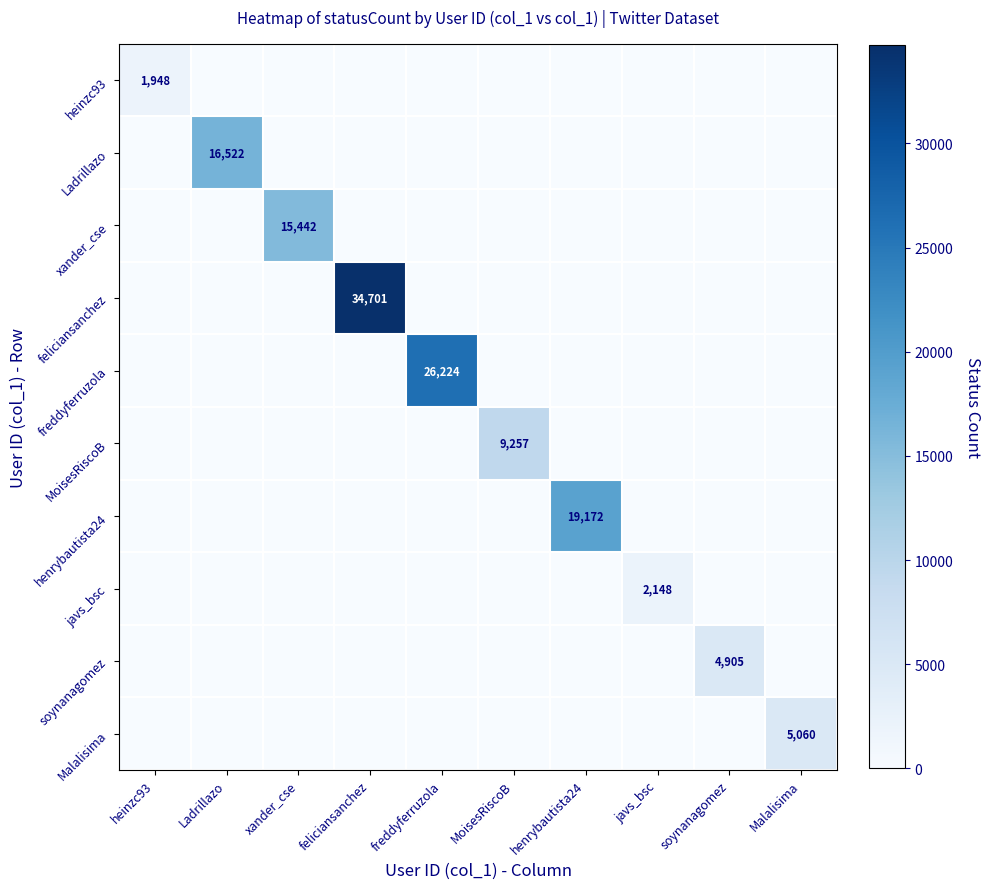

Which series has the largest total across all categories?

feliciansanchez